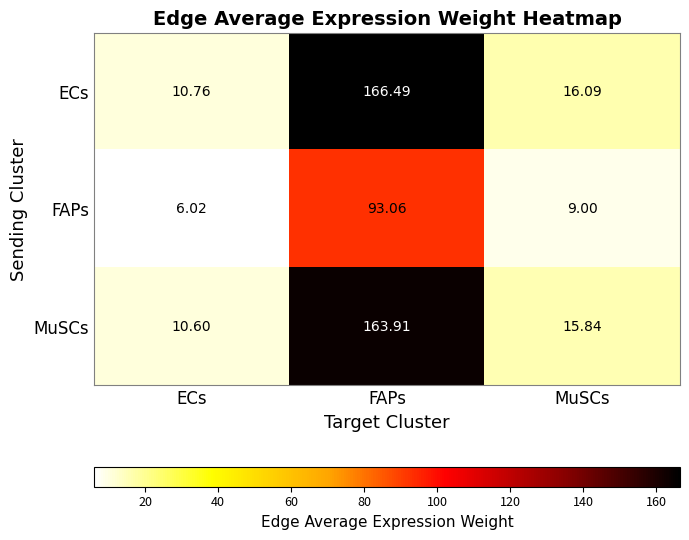

Between ECs and MuSCs, which series saw the biggest shift?

ECs